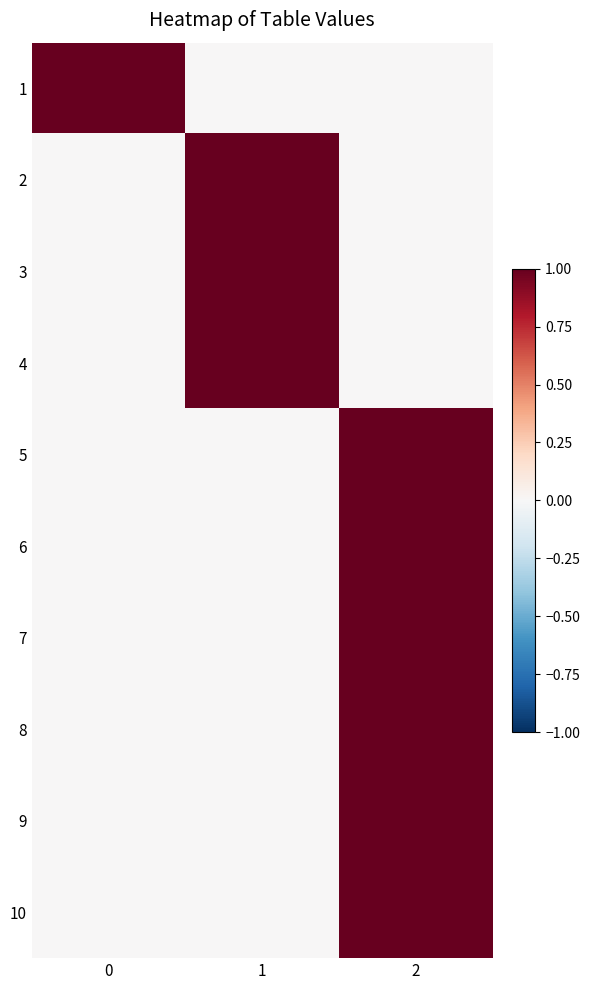

How many categories are shown in the chart?

3